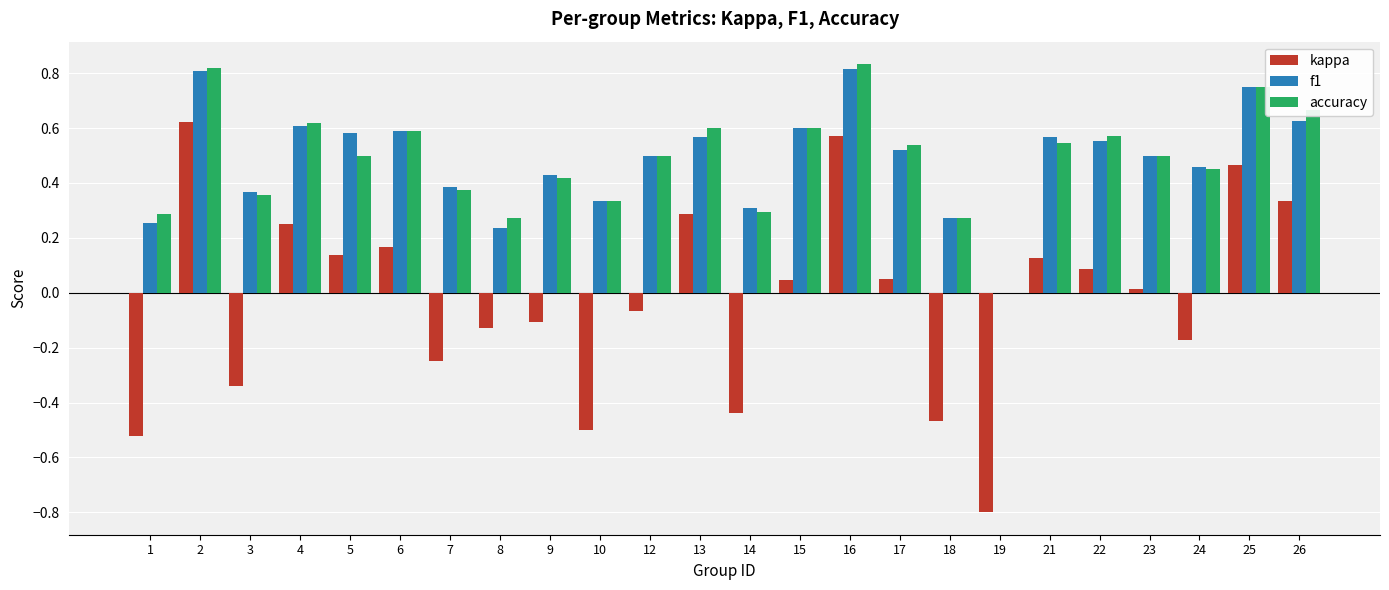

How many values in f1 are above zero?

23